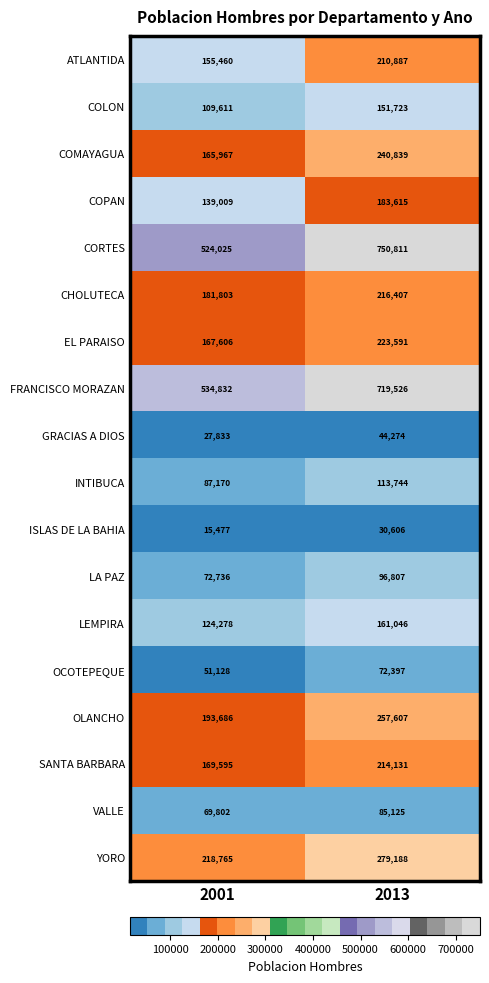

The GRACIAS A DIOS series shows 61578 at 2013. True or false?

False